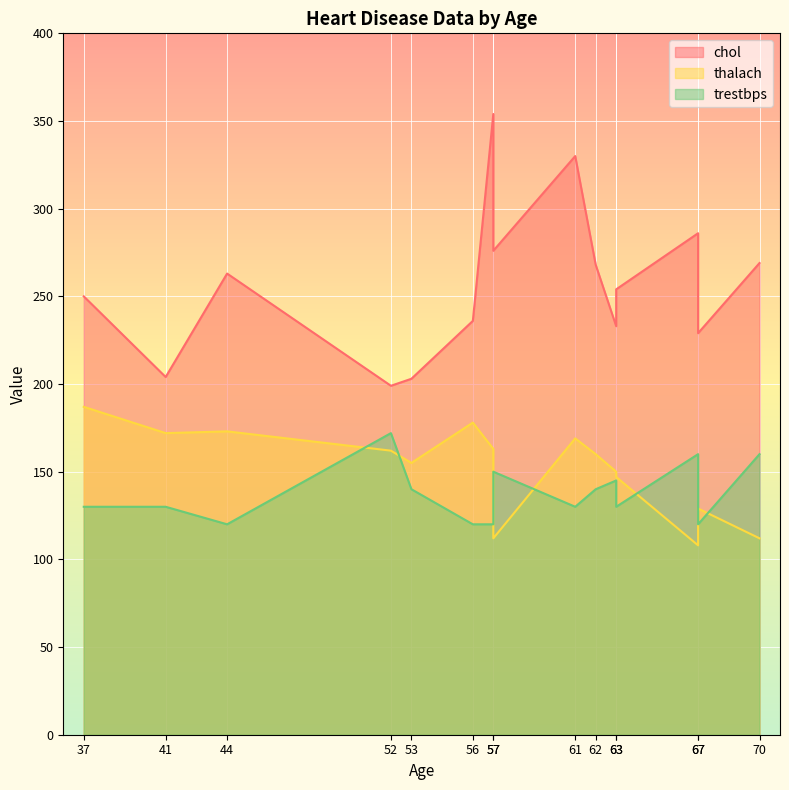

True or false: trestbps and chol intersect in this chart.

False